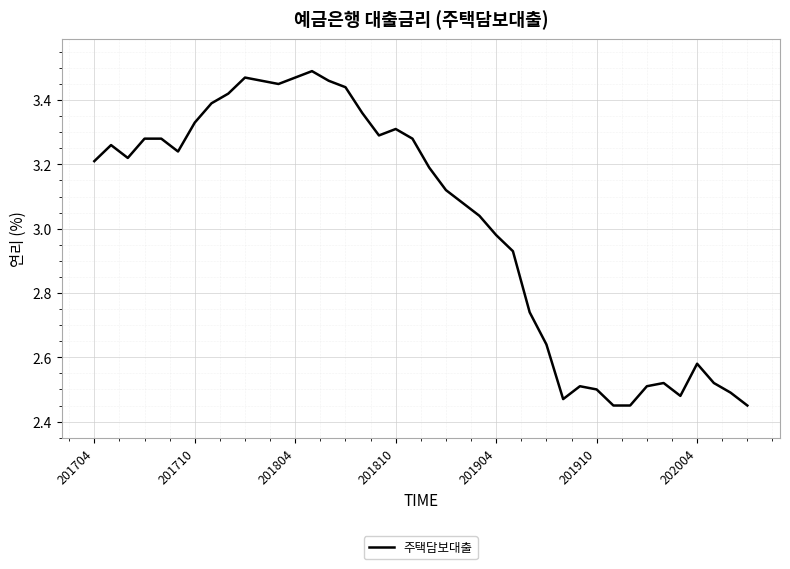

What is the difference between the maximum and minimum values?

1.0